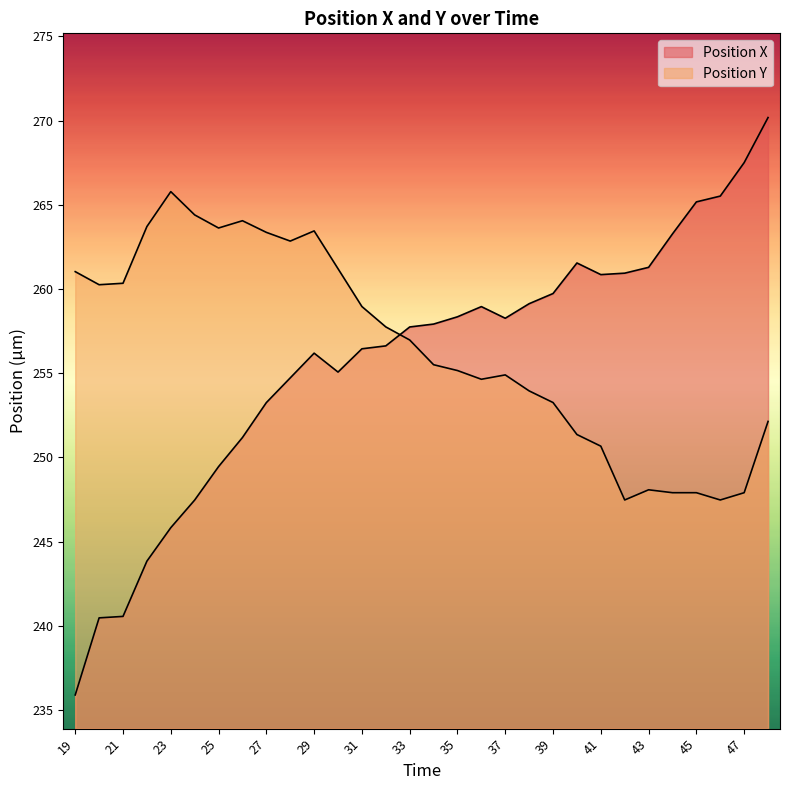

Rank the categories by Position Y value from highest to lowest.

23, 24, 26, 22, 25, 29, 27, 28, 30, 19, 21, 20, 31, 32, 33, 34, 35, 37, 36, 38, 39, 48, 40, 41, 43, 44, 45, 47, 42, 46